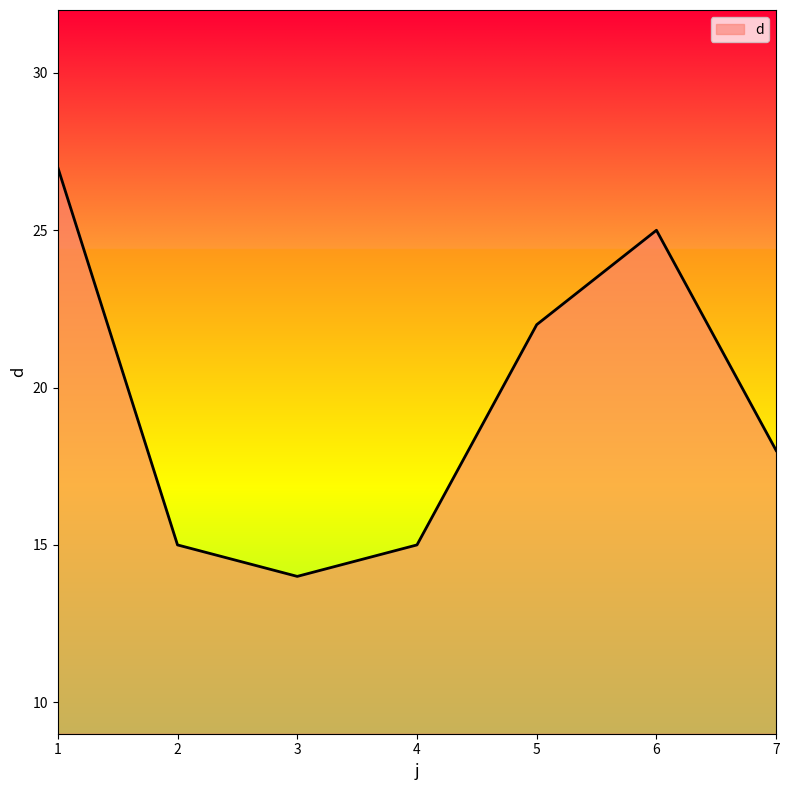

What is the maximum value shown in the chart?

27